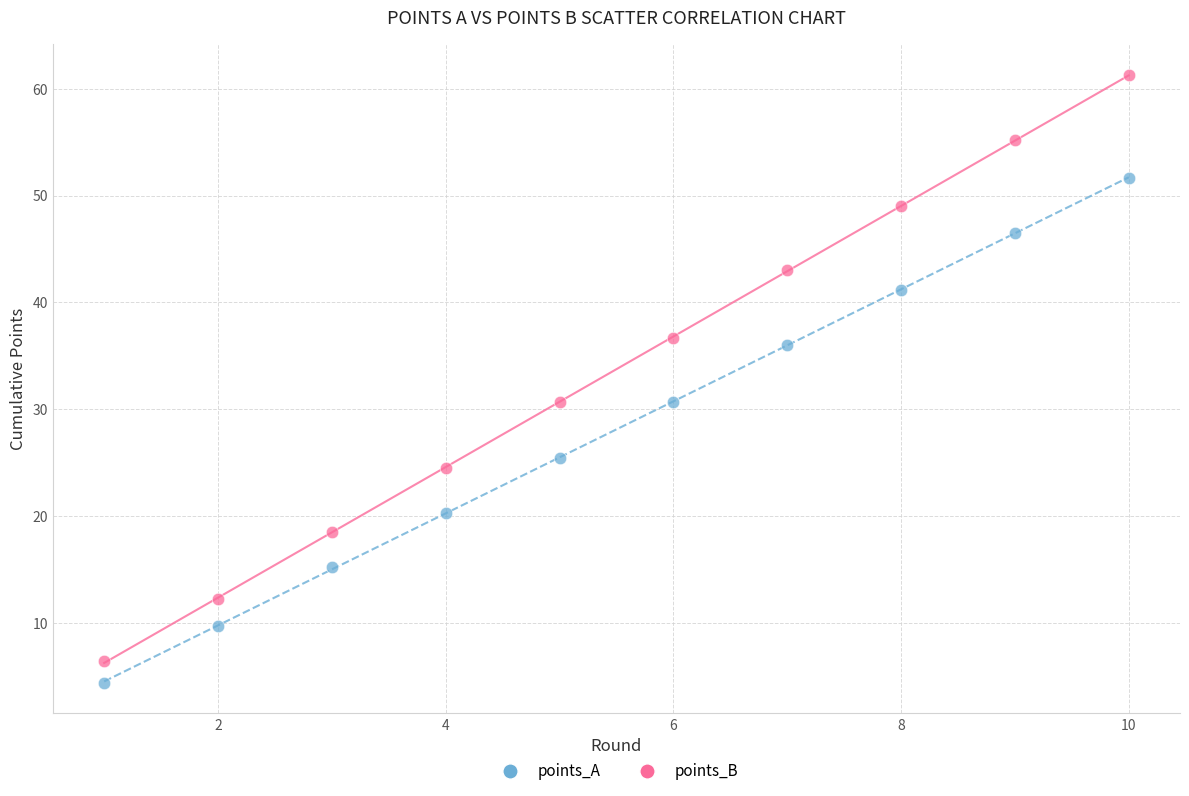

Which series contains the highest Y value?

points_B